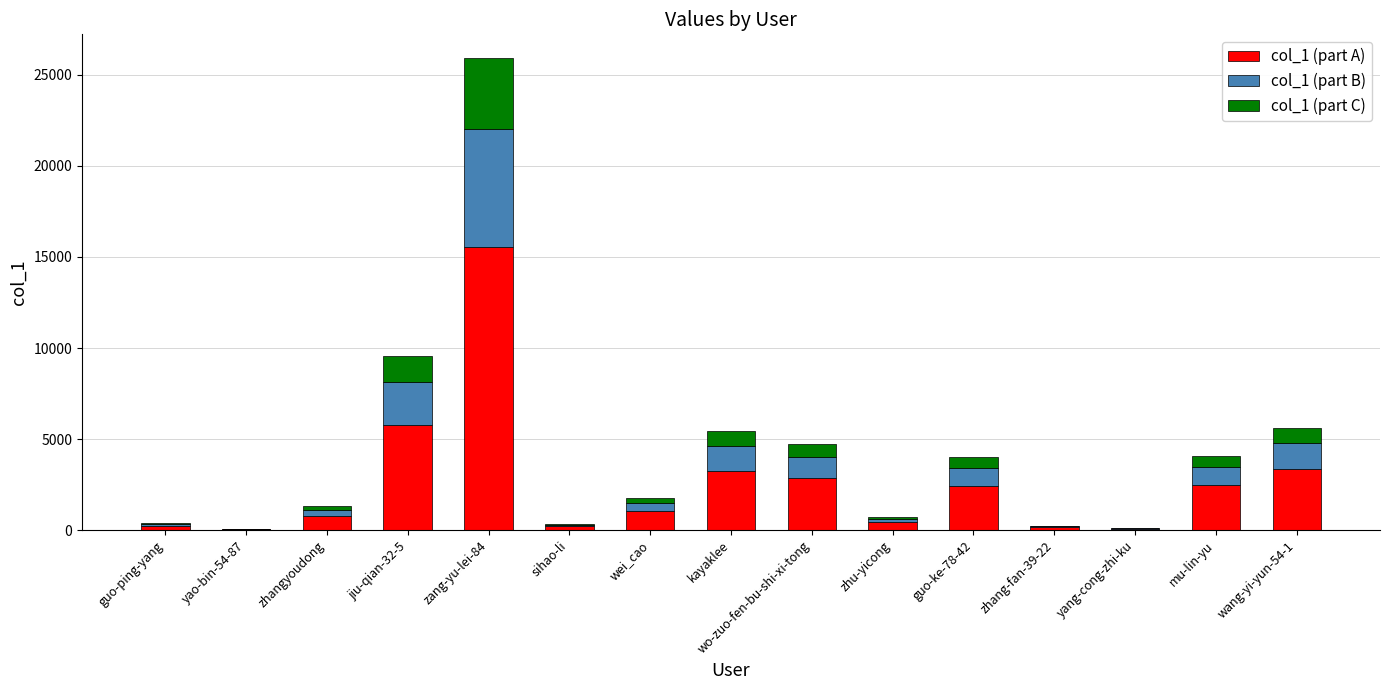

Count the number of categories in the chart.

15